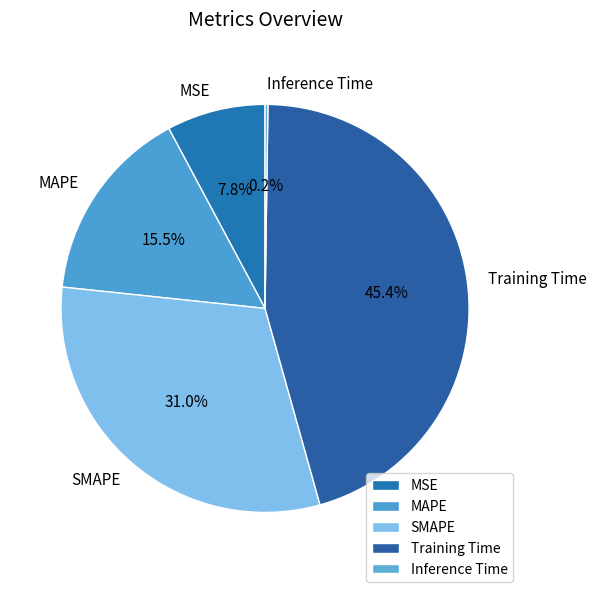

What is the ratio of the value at MSE to the value at SMAPE?

0.3